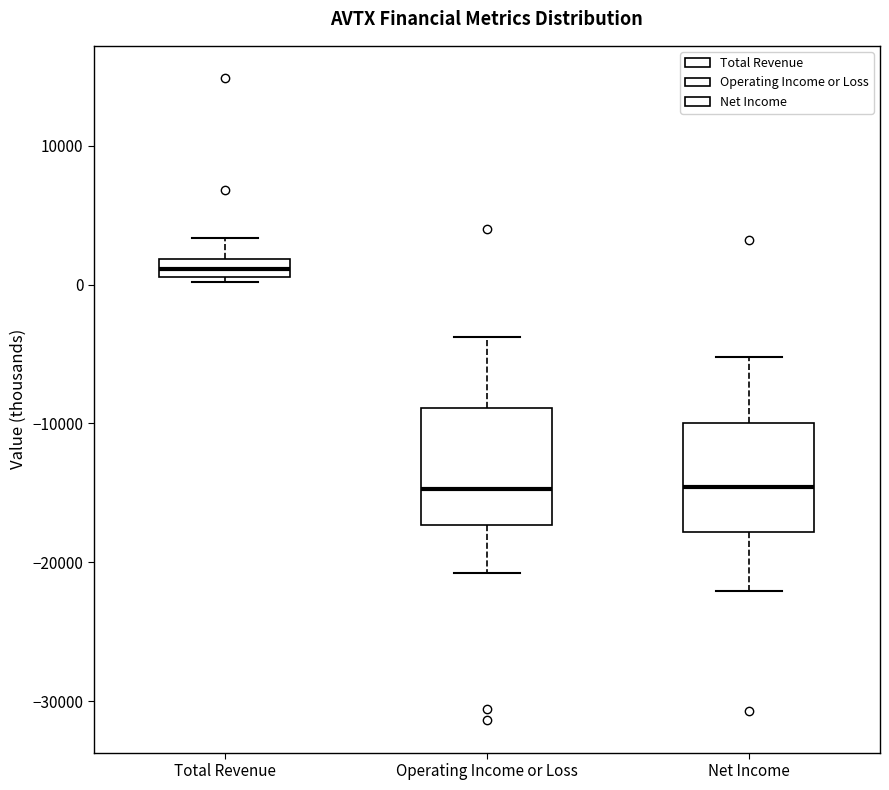

Which box's median line is the highest?

Total Revenue